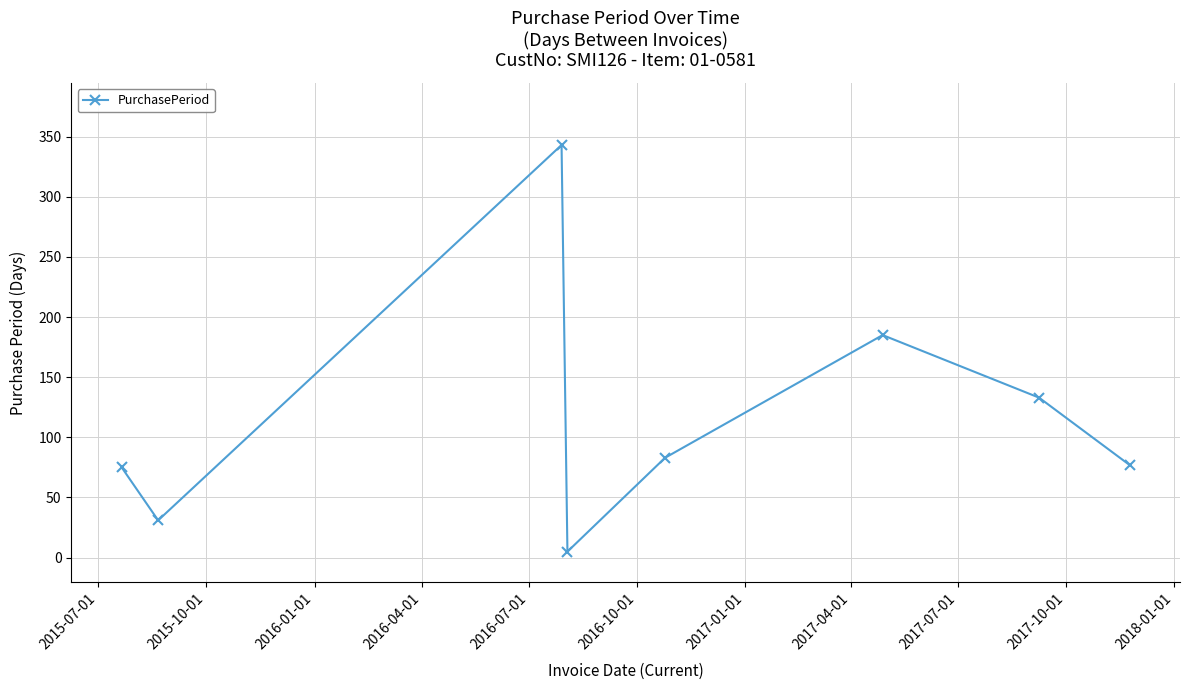

How many points are higher than both their immediate neighbors (excluding endpoints)?

2